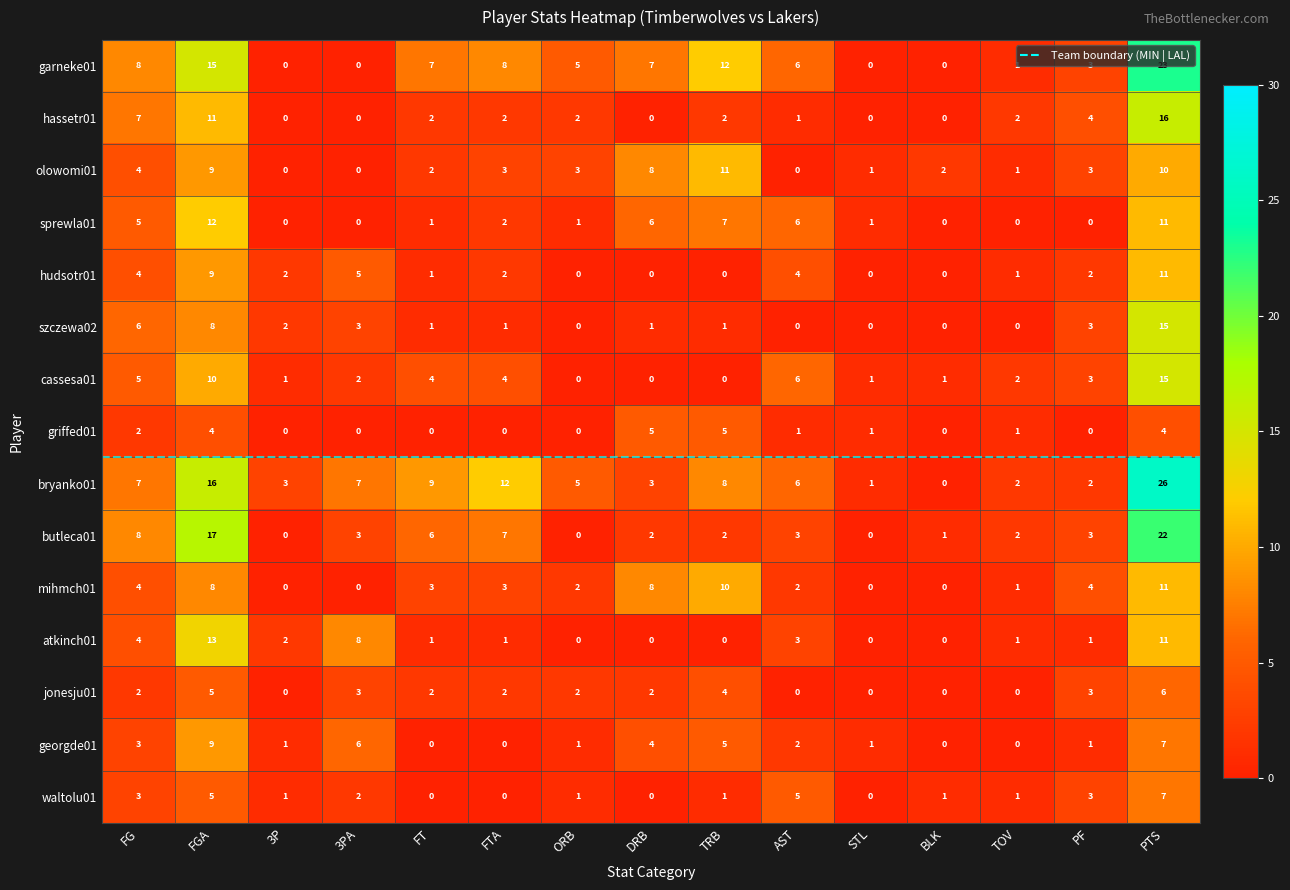

Reading left to right, transcribe all the data shown in this chart.

garneke01: 8	15	0	0	7	8	5	7	12	6	0	0	1	3	23
hassetr01: 7	11	0	0	2	2	2	0	2	1	0	0	2	4	16
olowomi01: 4	9	0	0	2	3	3	8	11	0	1	2	1	3	10
sprewla01: 5	12	0	0	1	2	1	6	7	6	1	0	0	0	11
hudsotr01: 4	9	2	5	1	2	0	0	0	4	0	0	1	2	11
szczewa02: 6	8	2	3	1	1	0	1	1	0	0	0	0	3	15
cassesa01: 5	10	1	2	4	4	0	0	0	6	1	1	2	3	15
griffed01: 2	4	0	0	0	0	0	5	5	1	1	0	1	0	4
bryanko01: 7	16	3	7	9	12	5	3	8	6	1	0	2	2	26
butleca01: 8	17	0	3	6	7	0	2	2	3	0	1	2	3	22
mihmch01: 4	8	0	0	3	3	2	8	10	2	0	0	1	4	11
atkinch01: 4	13	2	8	1	1	0	0	0	3	0	0	1	1	11
jonesju01: 2	5	0	3	2	2	2	2	4	0	0	0	0	3	6
georgde01: 3	9	1	6	0	0	1	4	5	2	1	0	0	1	7
waltolu01: 3	5	1	2	0	0	1	0	1	5	0	1	1	3	7